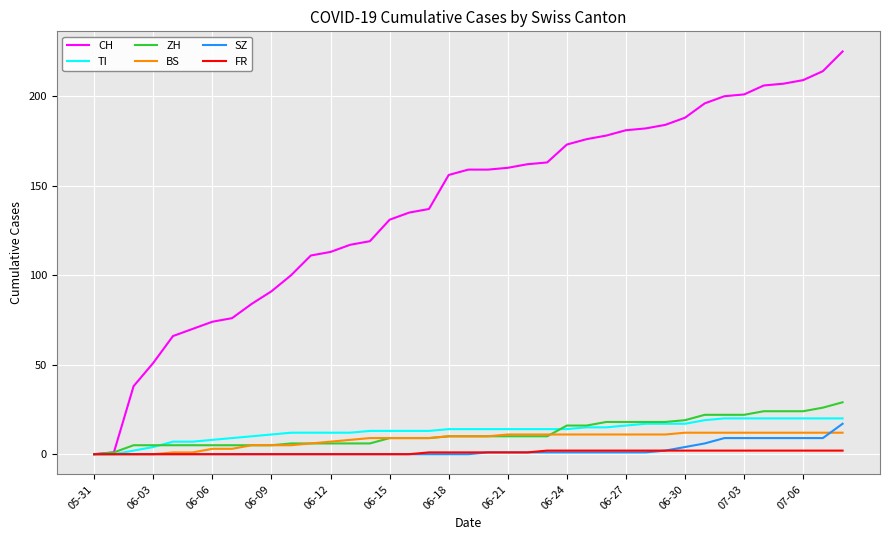

Which series has the largest total across all categories?

CH